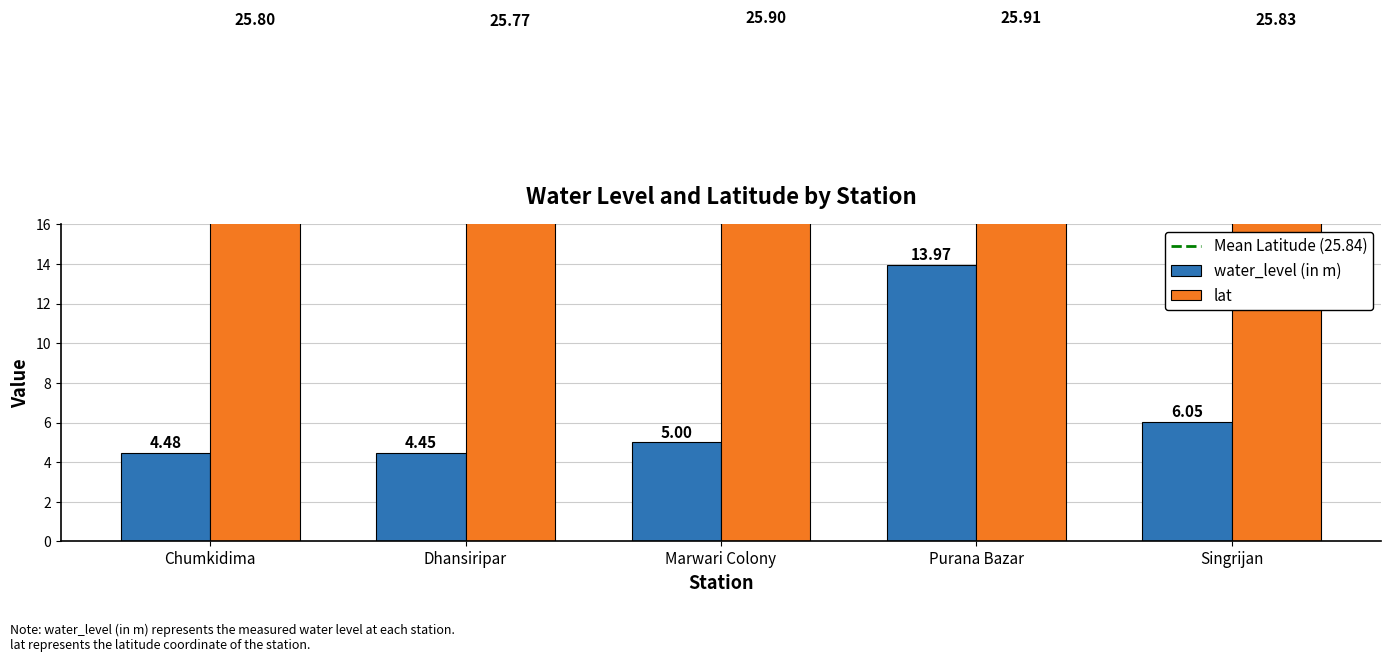

What is the difference between the maximum and minimum values in the lat series?

0.1